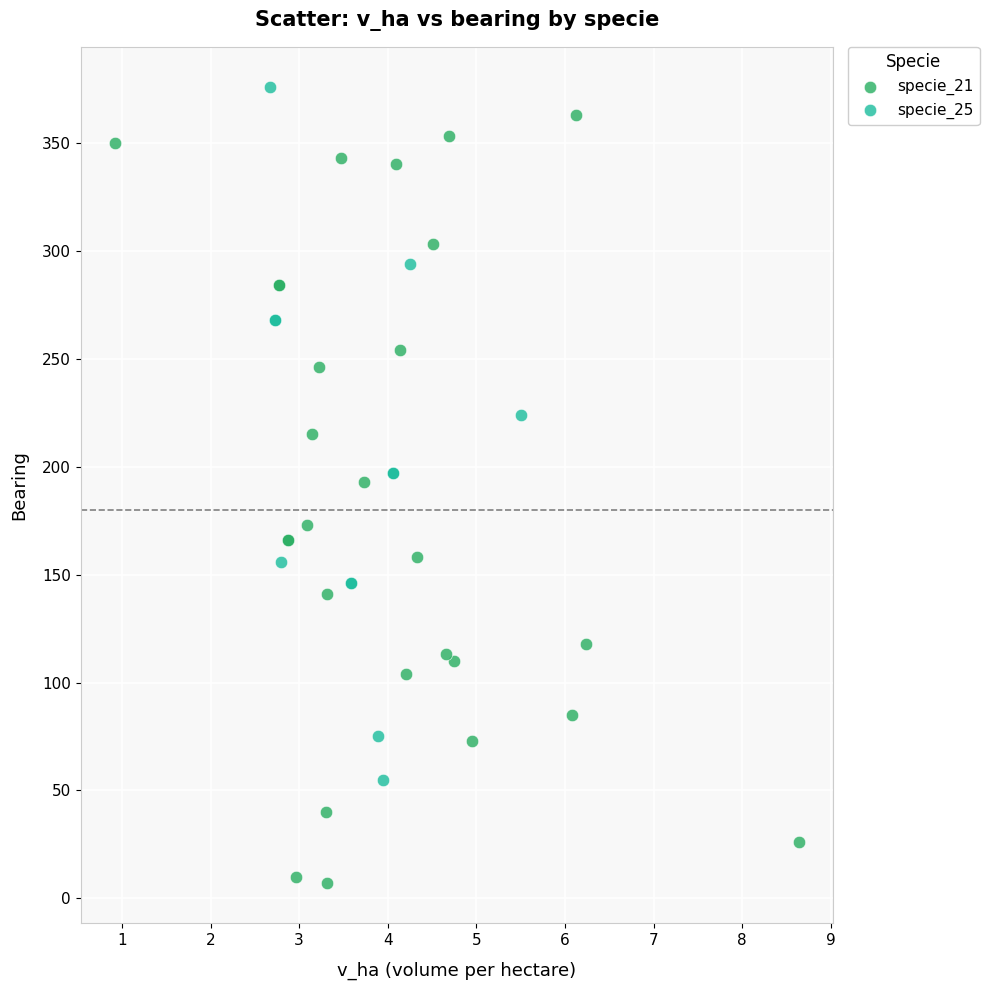

What are all the series names shown in the legend?

specie_21, specie_25